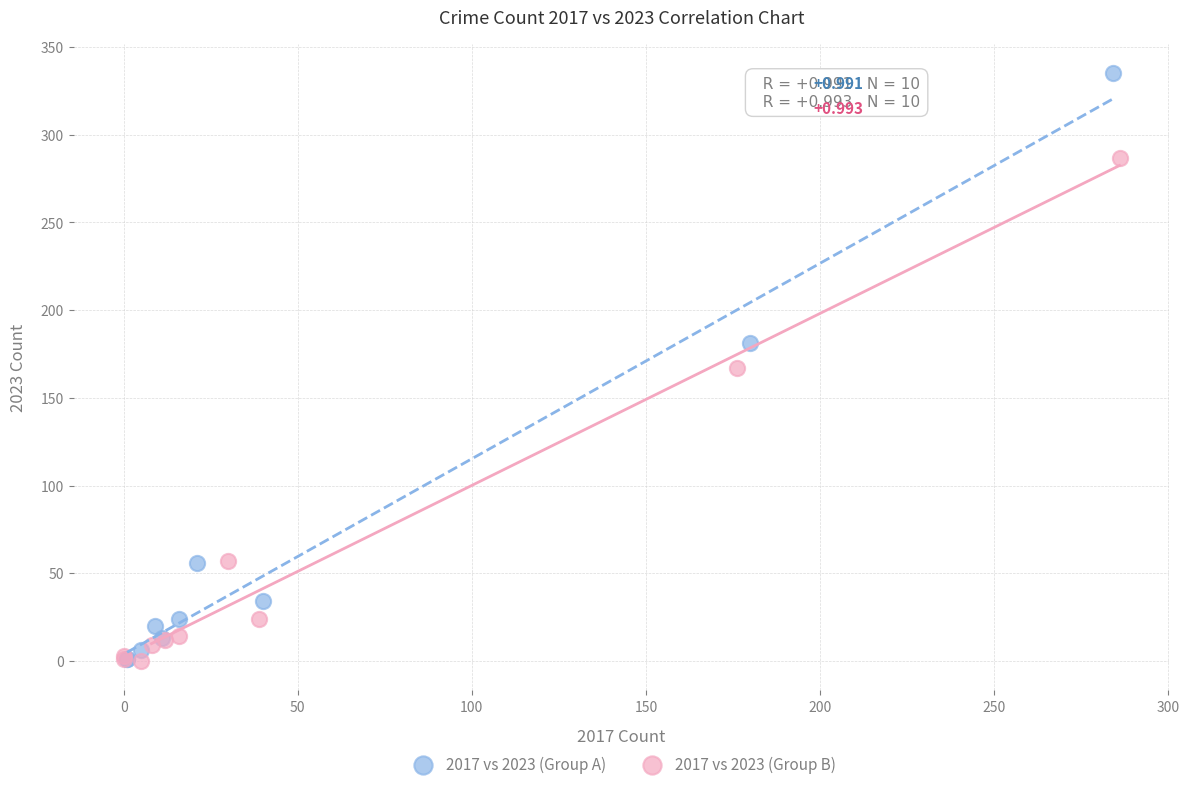

Which series reaches the maximum Y coordinate?

2017 vs 2023 (Group A)